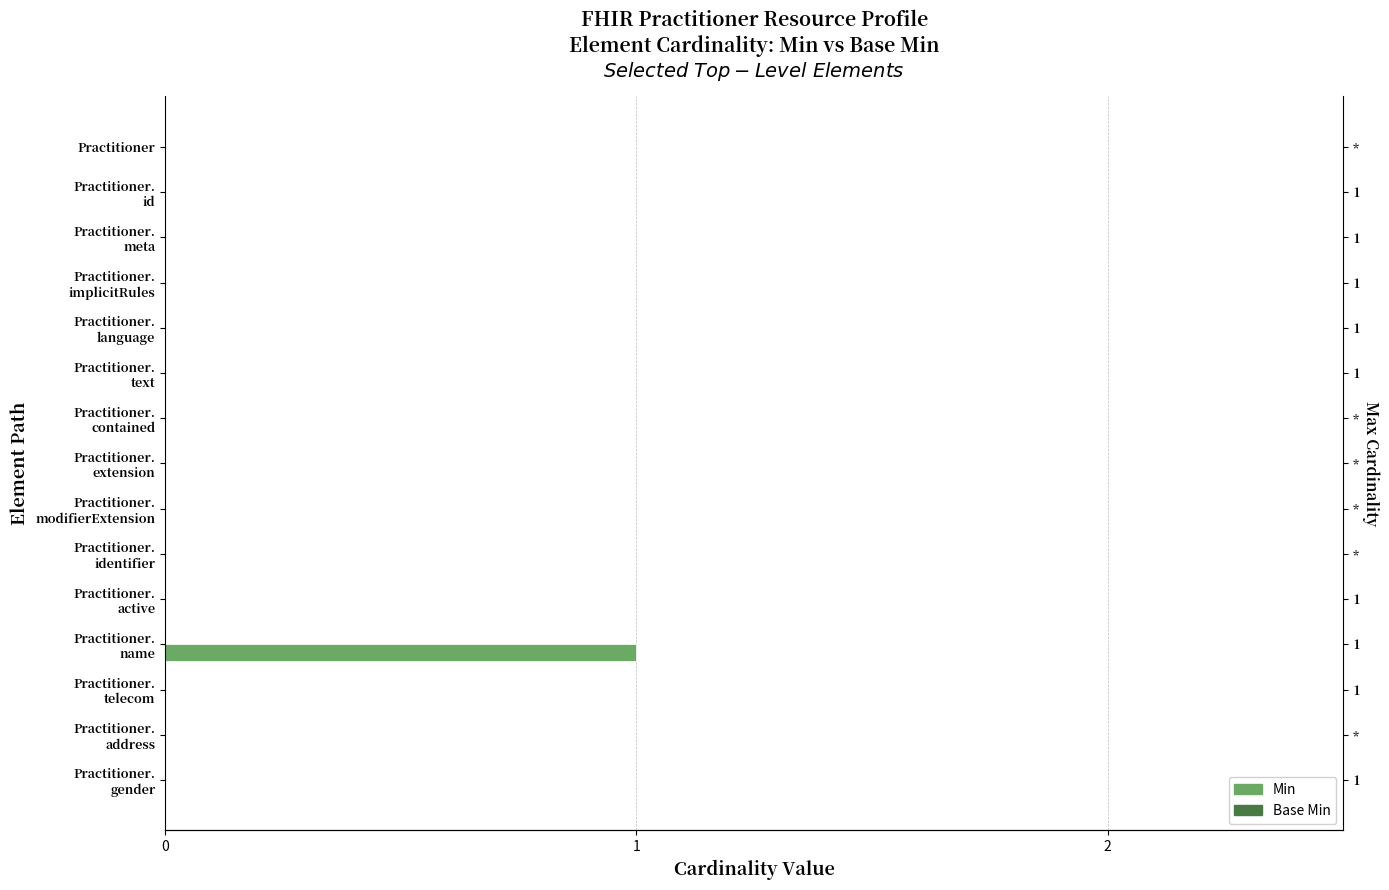

How many Min values are between 0 and 1?

15